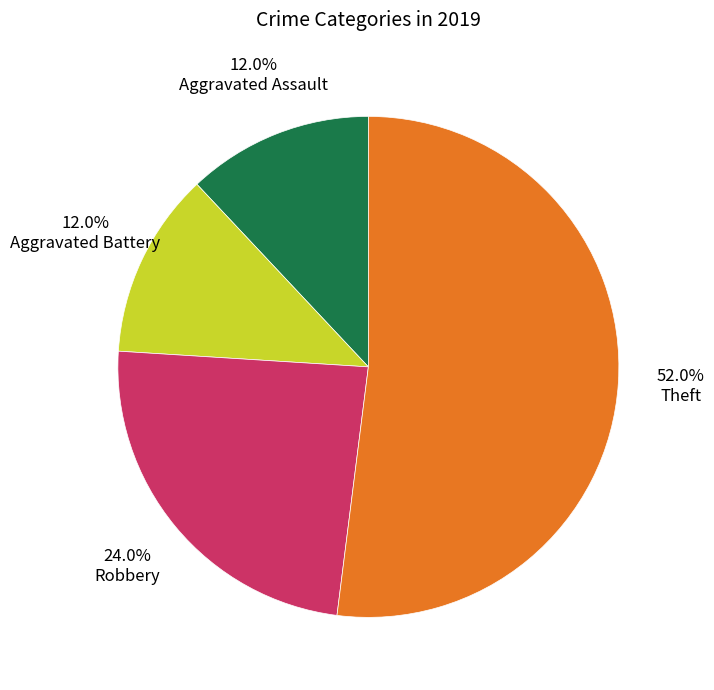

Is there any slice that represents more than half of the pie?

Yes